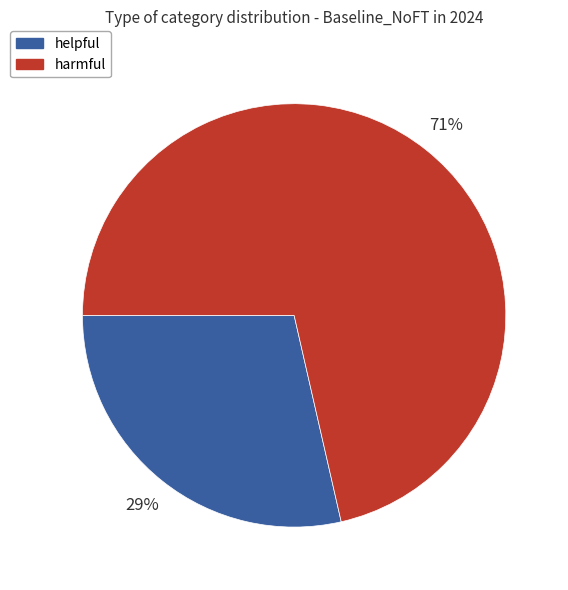

What is the smallest slice in the pie chart?

helpful